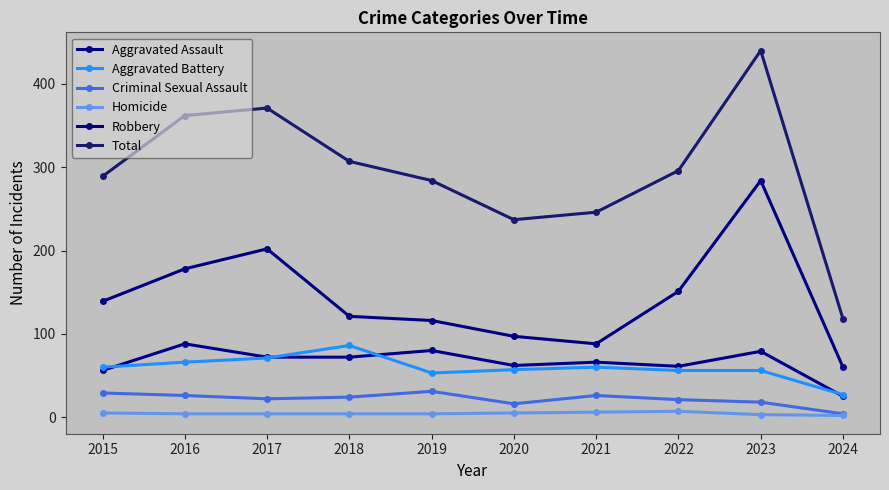

At which category is the sum across all series the highest?

2023